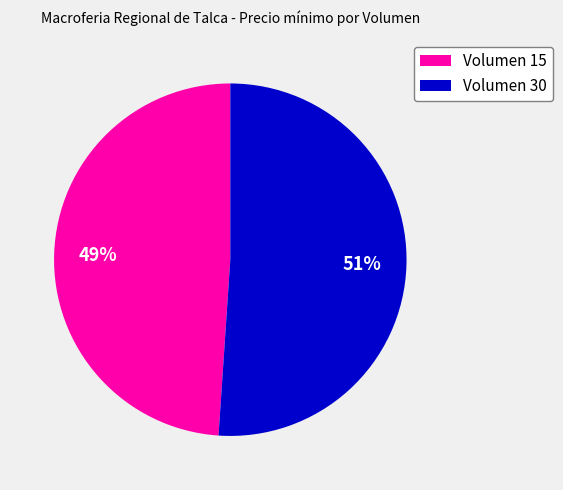

Combined, do Volumen 30 and Volumen 15 account for over 50%?

Yes